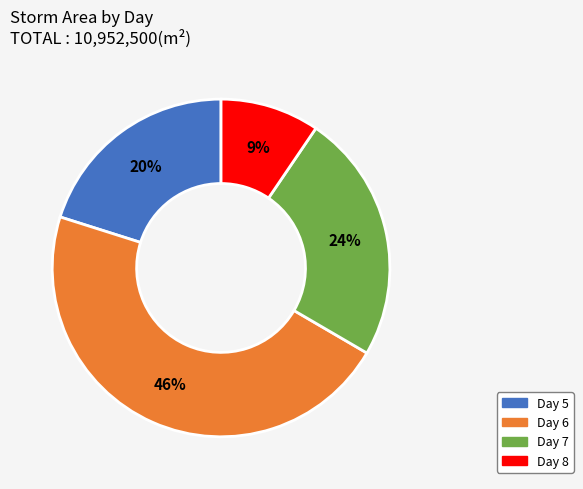

To the nearest percent, what is the difference between the largest and smallest slice percentages?

37%